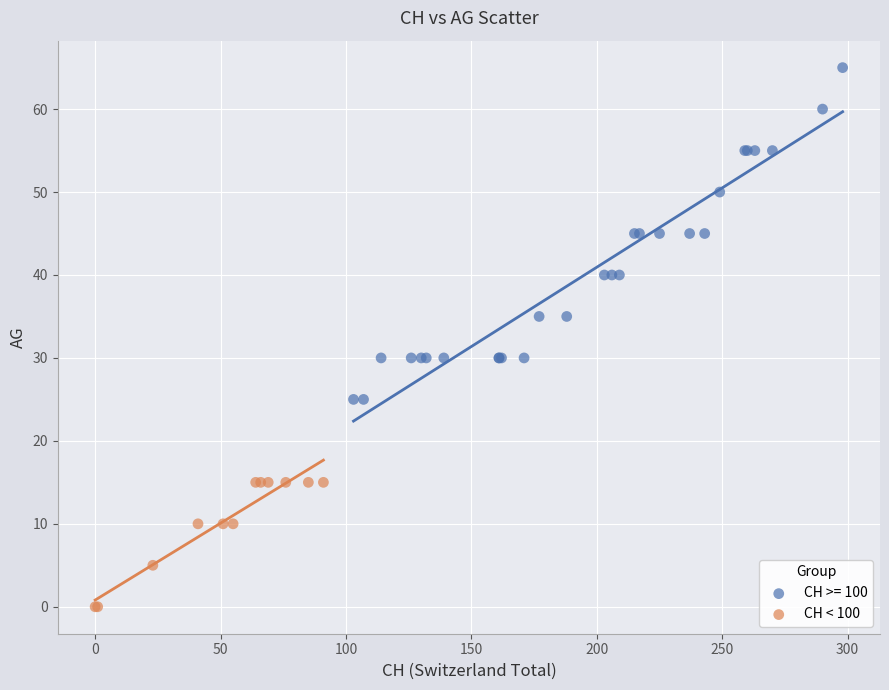

Which series has the widest spread of Y values?

CH >= 100